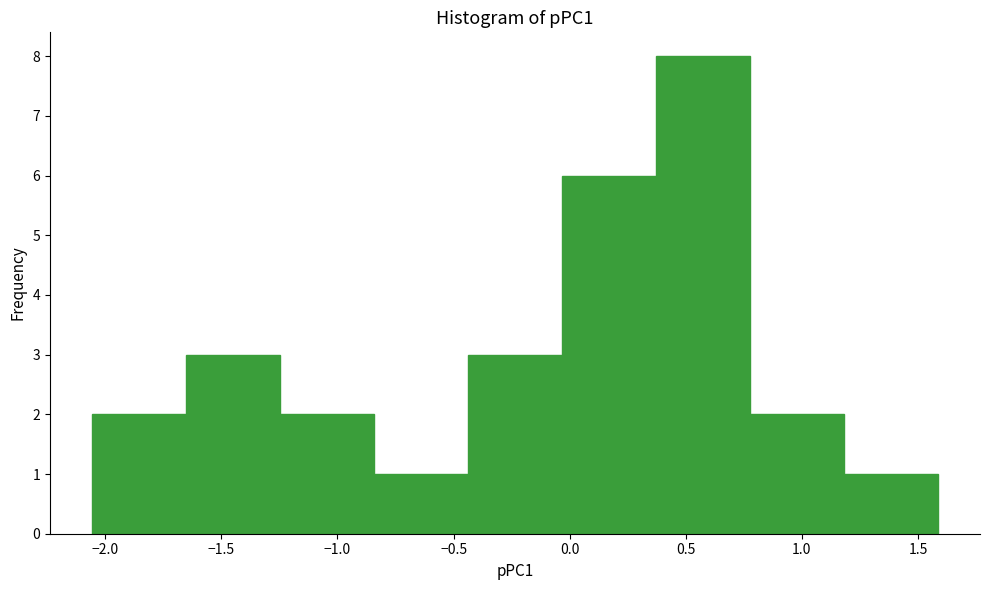

Over which range of the x-axis is the bar tallest?

0.35 to 0.80